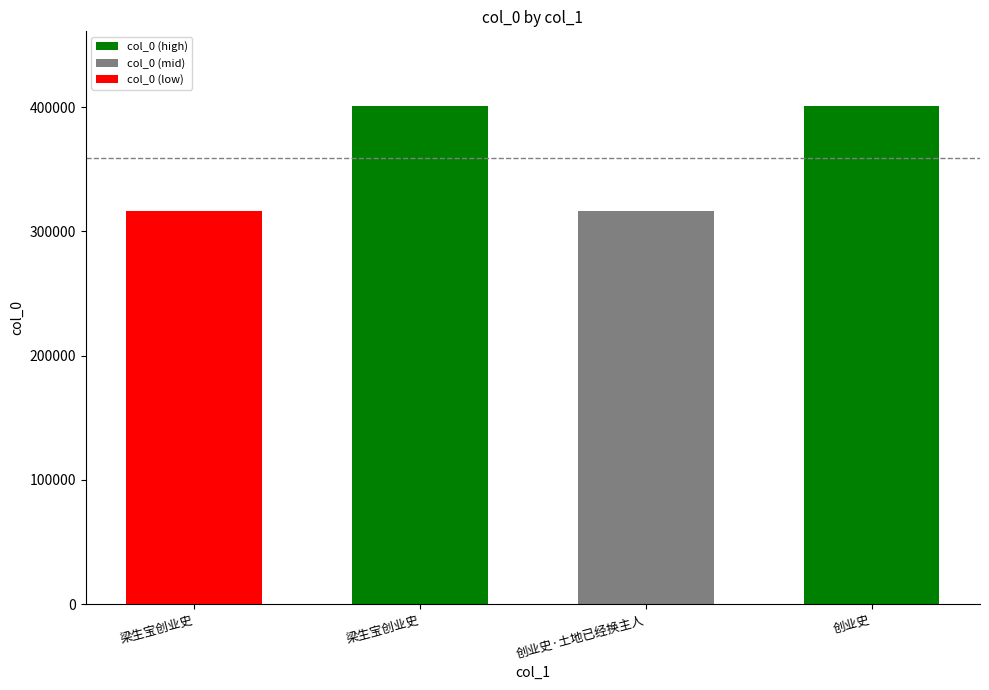

How many categories are shown in the chart?

4